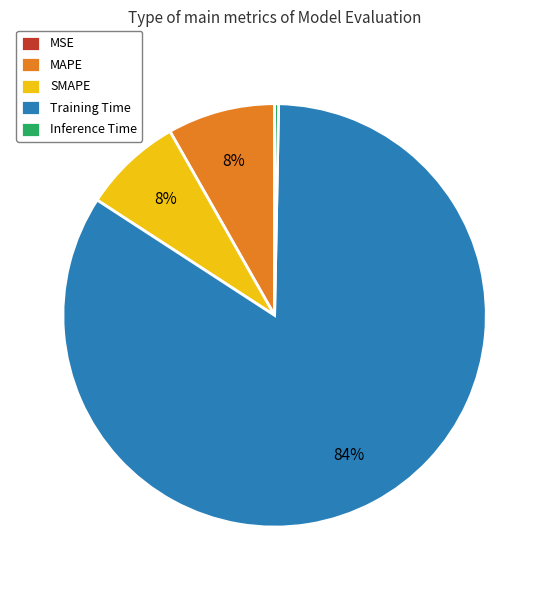

What is the largest slice in the pie chart?

Training Time